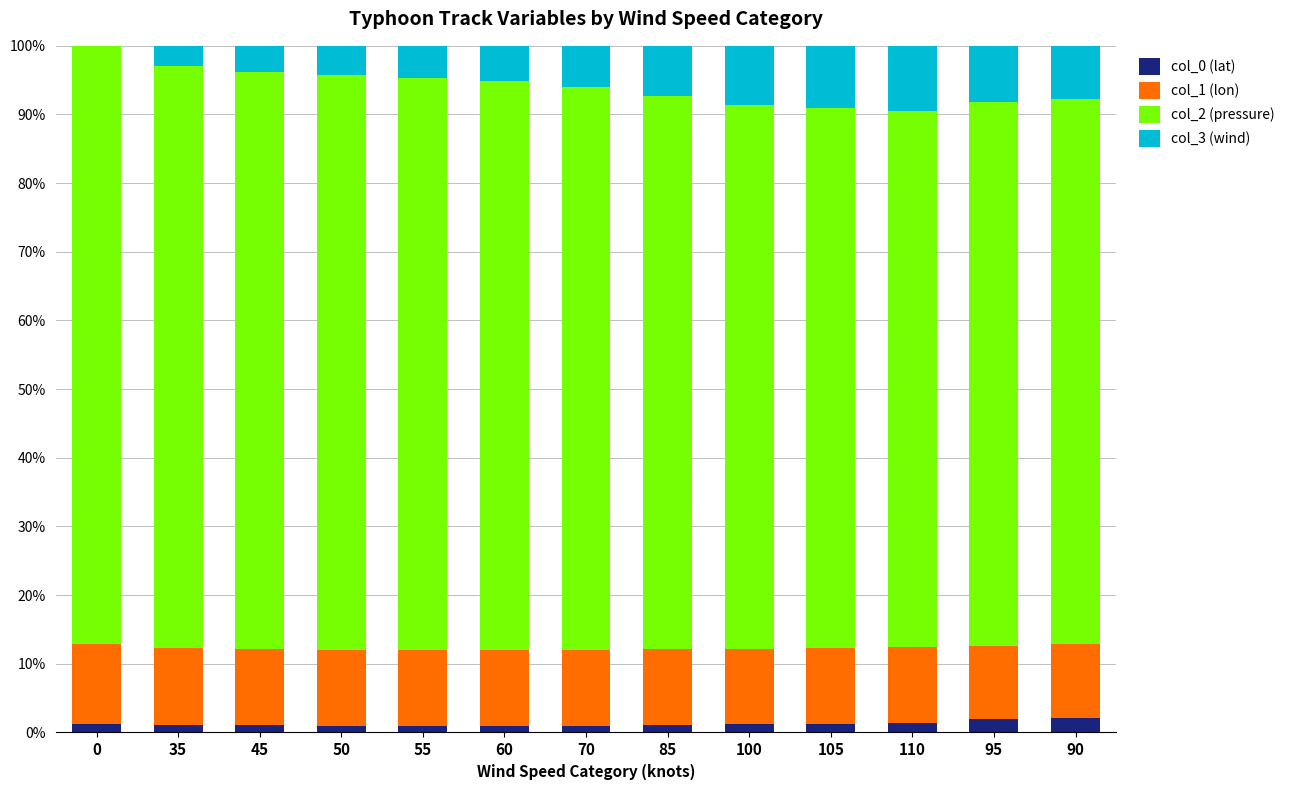

Is it true that col_0 (lat) equals 1.0 at 85?

True